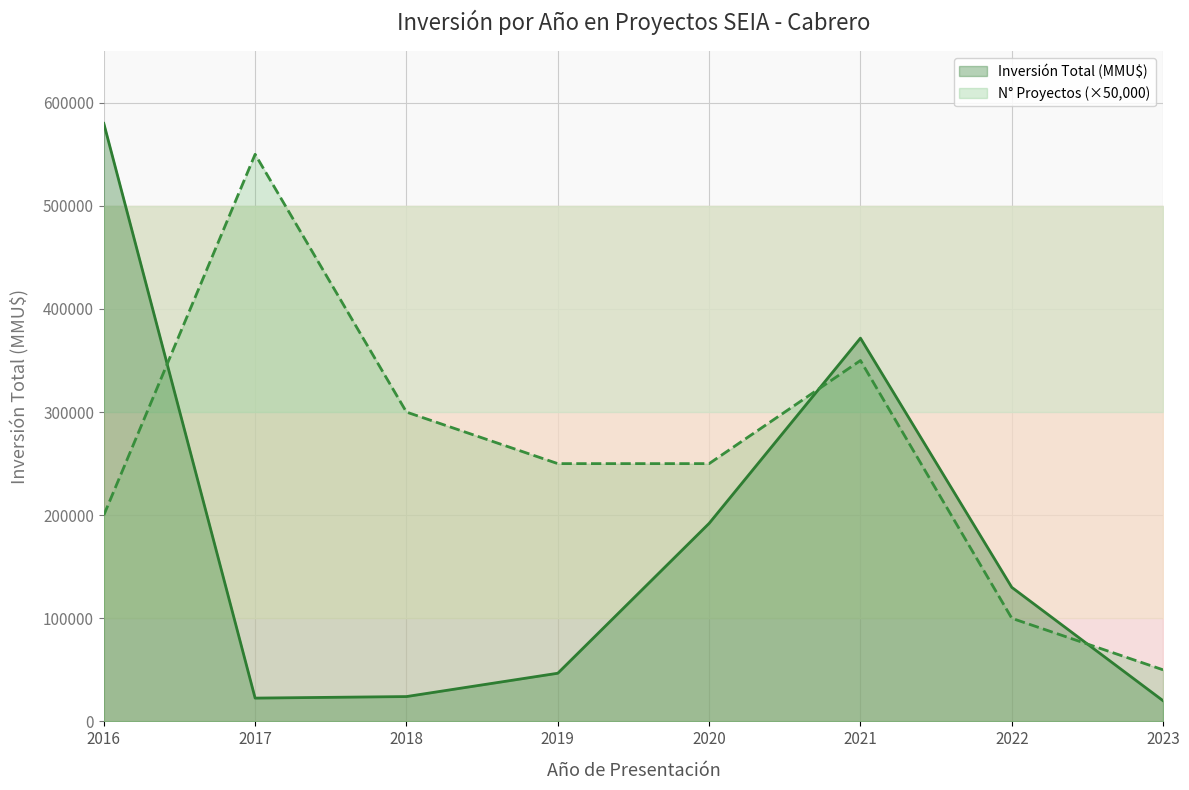

Is the value of Inversión Total (MMU$) at 2021 greater than the value of N° Proyectos (×50,000) at 2022?

Yes